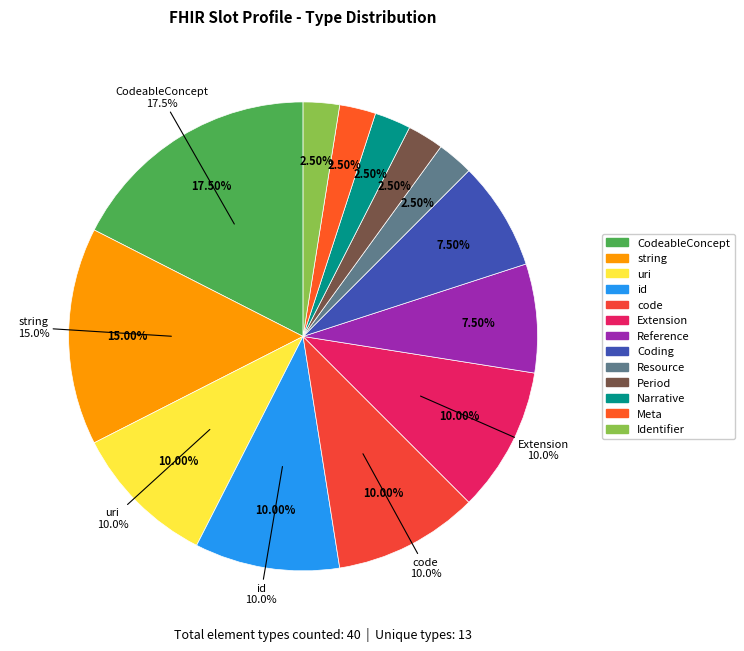

Does any single category account for the majority?

No